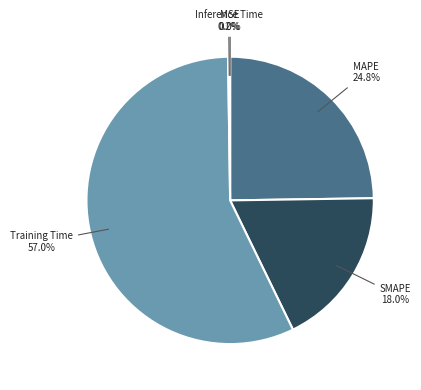

To the nearest percent, what percentage of the pie is MAPE?

25%